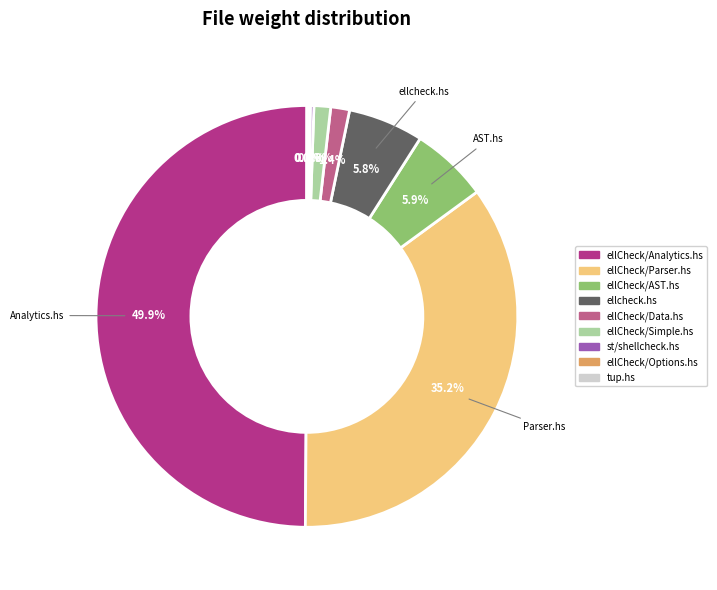

What percentage is NOT represented by ellCheck/AST.hs?

94.1%